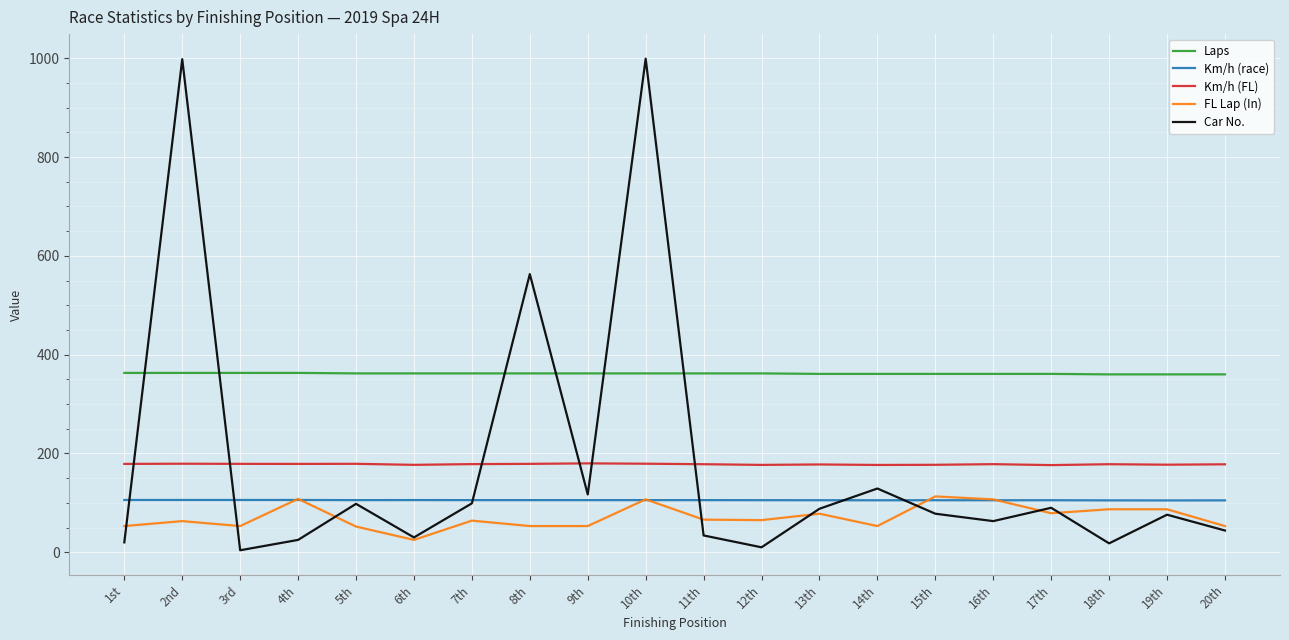

What is the difference between the FL Lap (In) values at 8th and 7th?

11.0